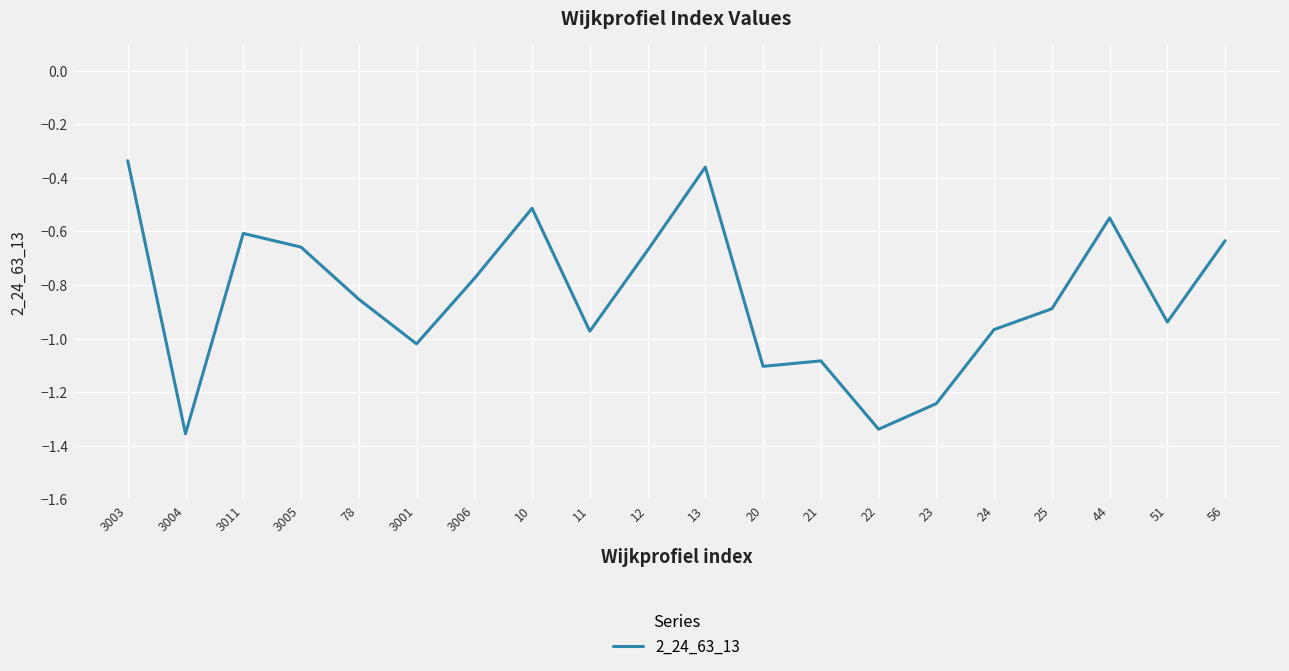

At which category does the data reach its first local peak?

3011